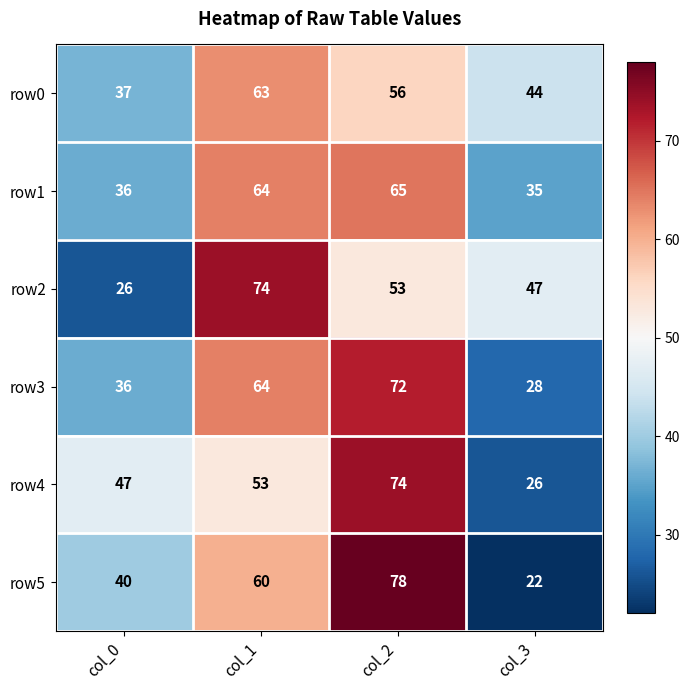

Count the row2 values in the range 47 to 74.

3